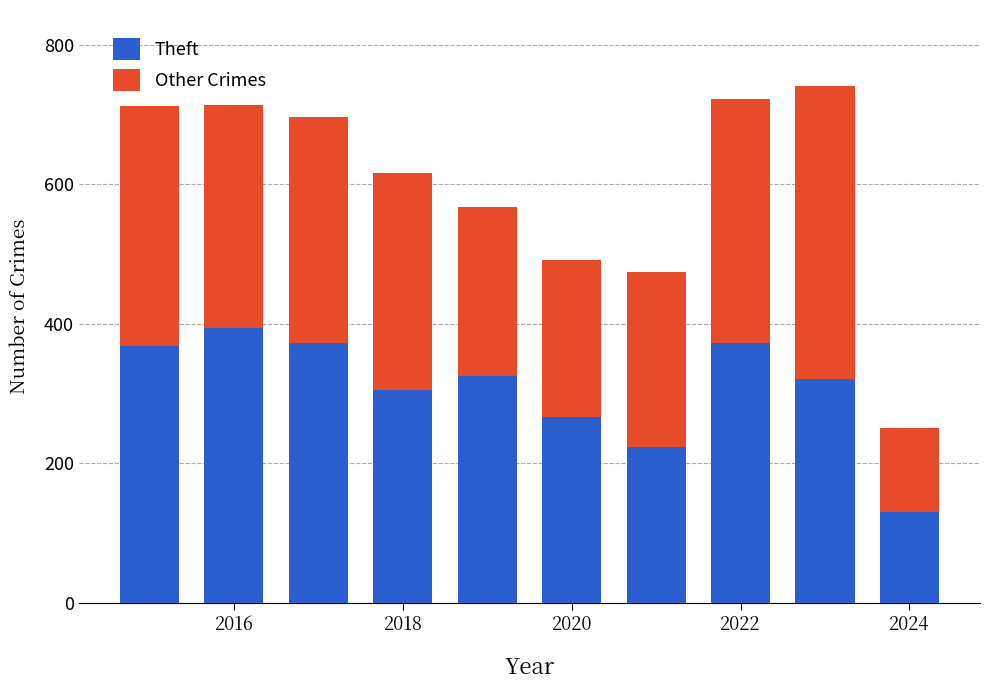

How many distinct data groups are displayed?

2